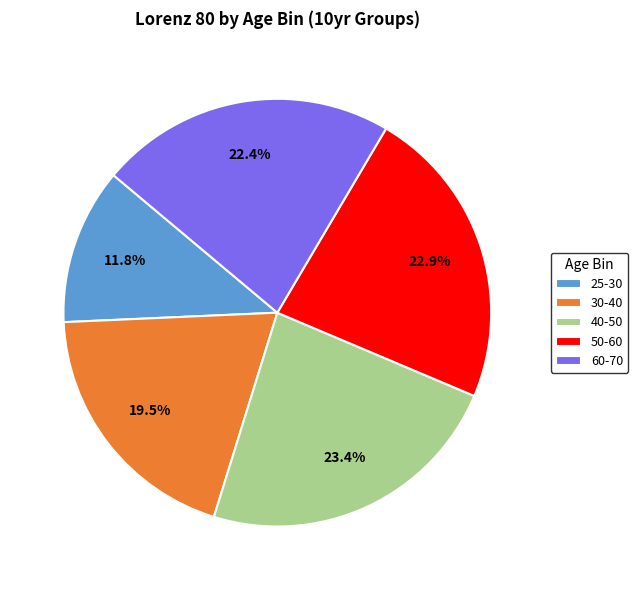

Count the number of slices in the pie.

5